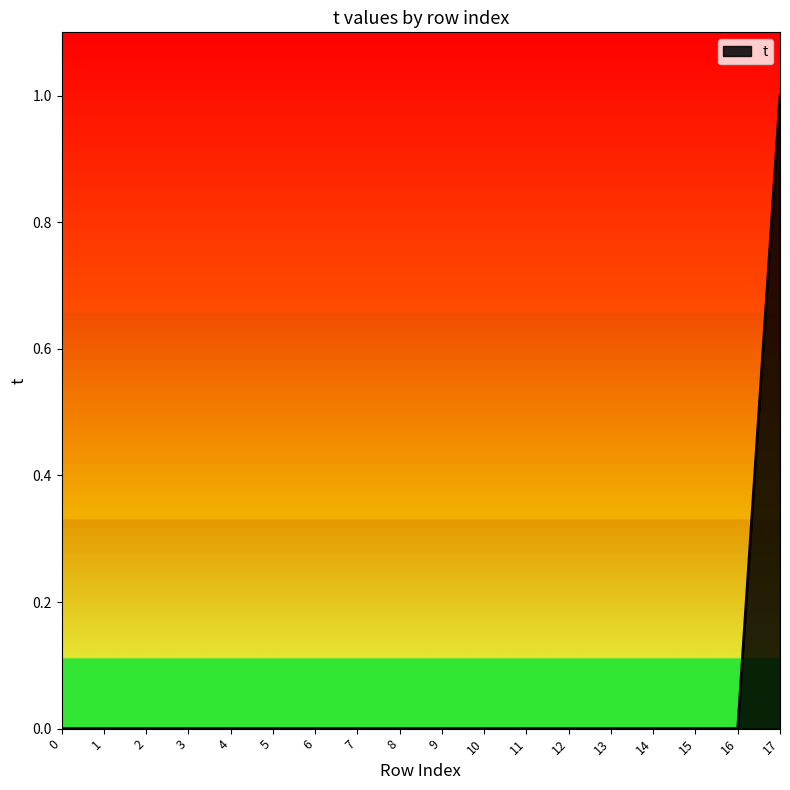

Does the chart display data point markers on the line(s)?

No